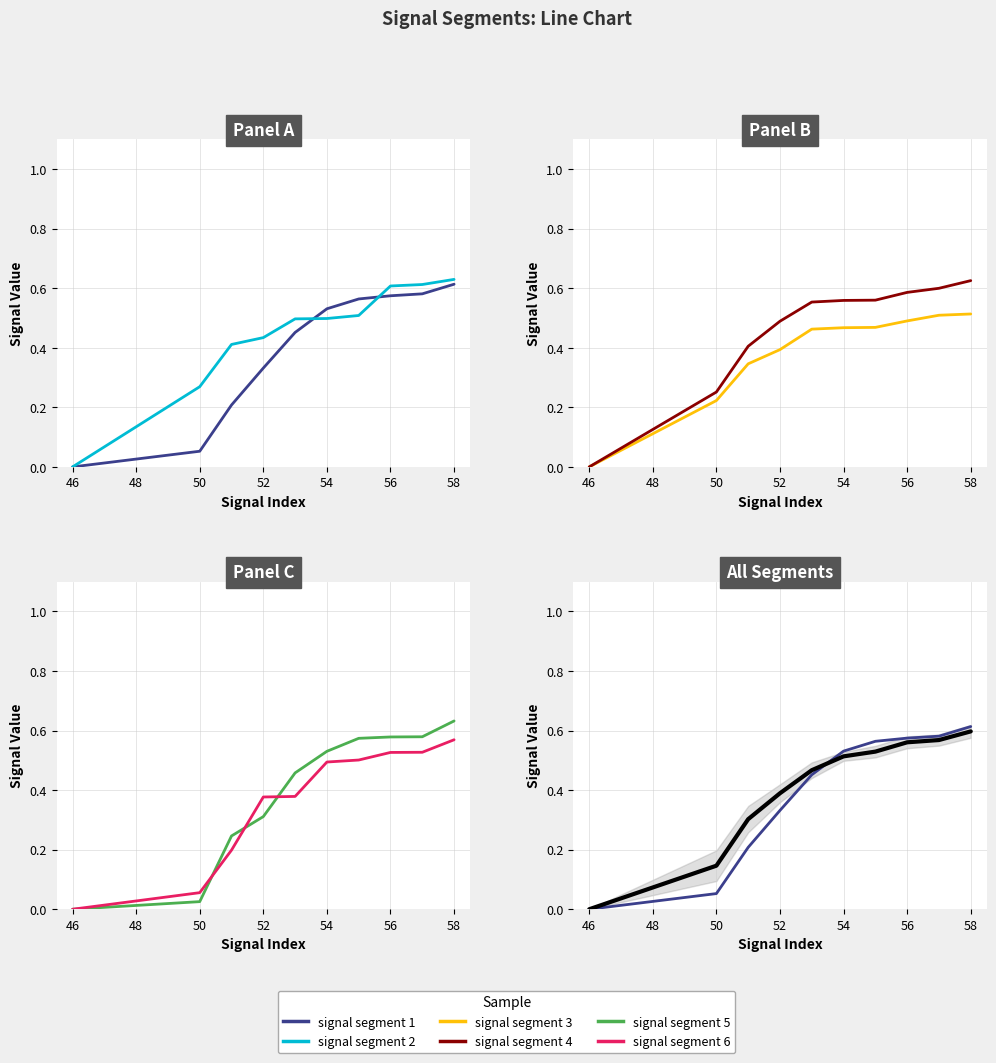

At how many categories does at least one series exceed 0?

9